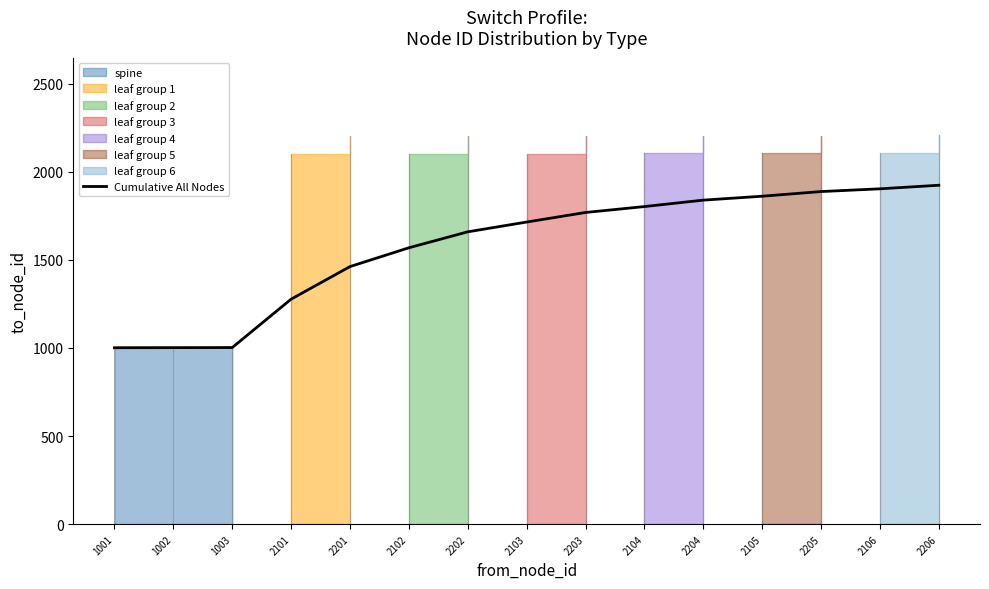

True or false: there are more than 2 points higher than both neighbors.

False